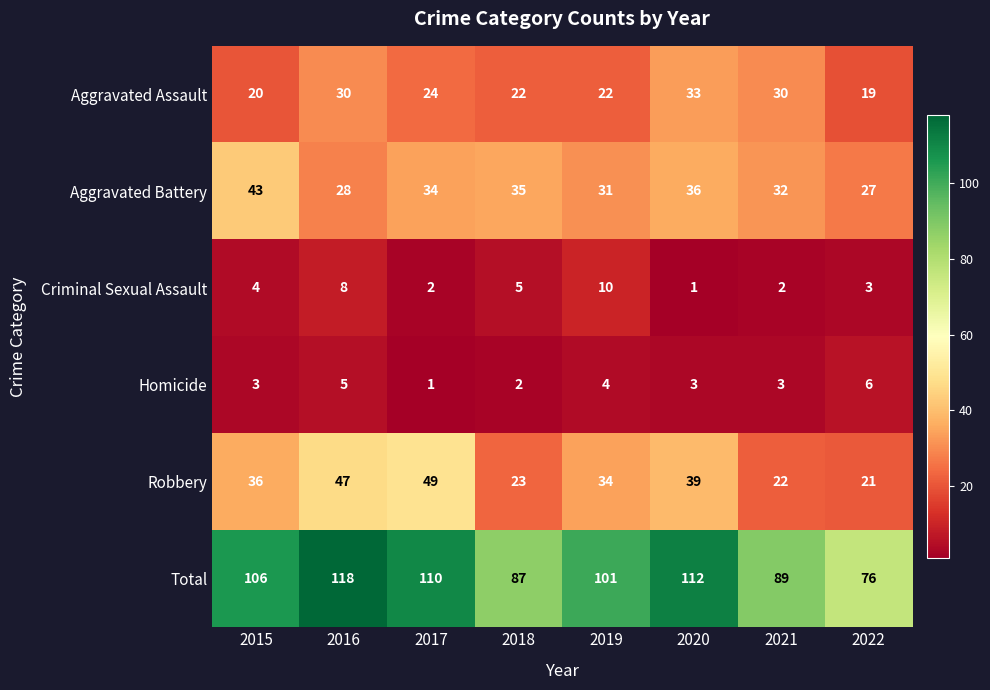

What is the difference between the Robbery values at 2019 and 2020?

5